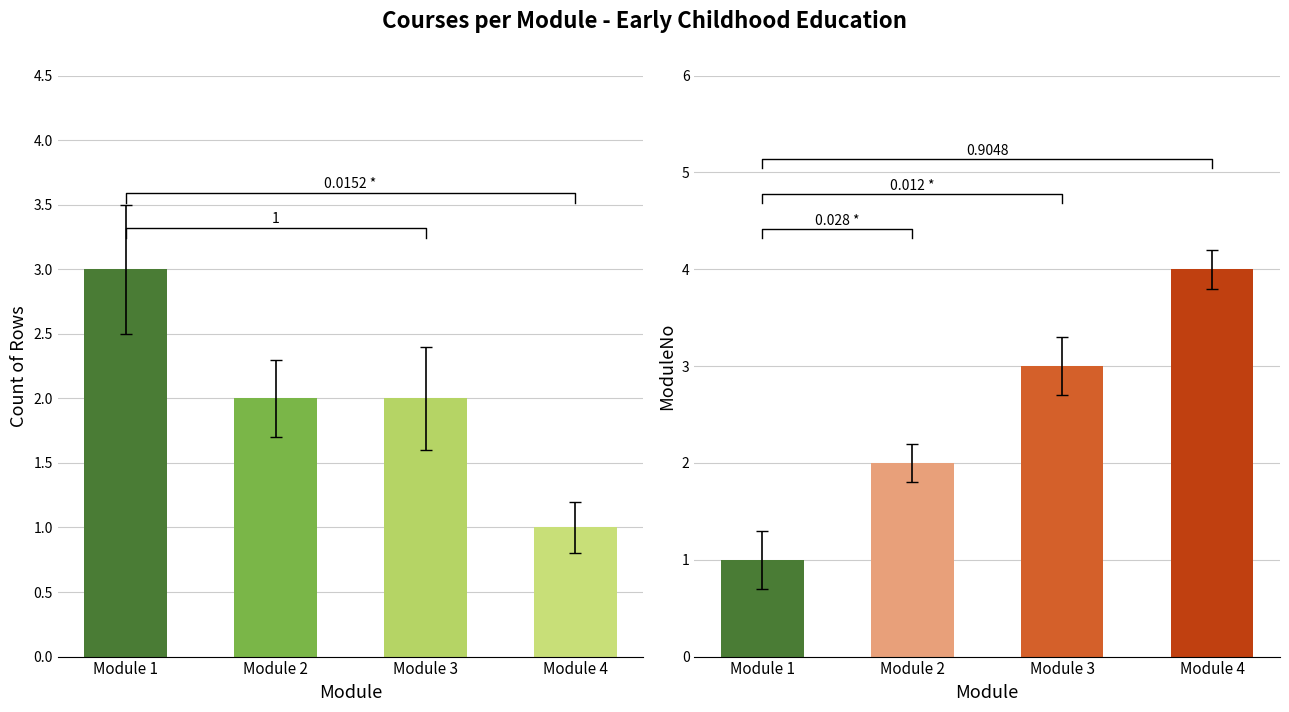

Where does the ModuleNo series first go above 3?

Module 4